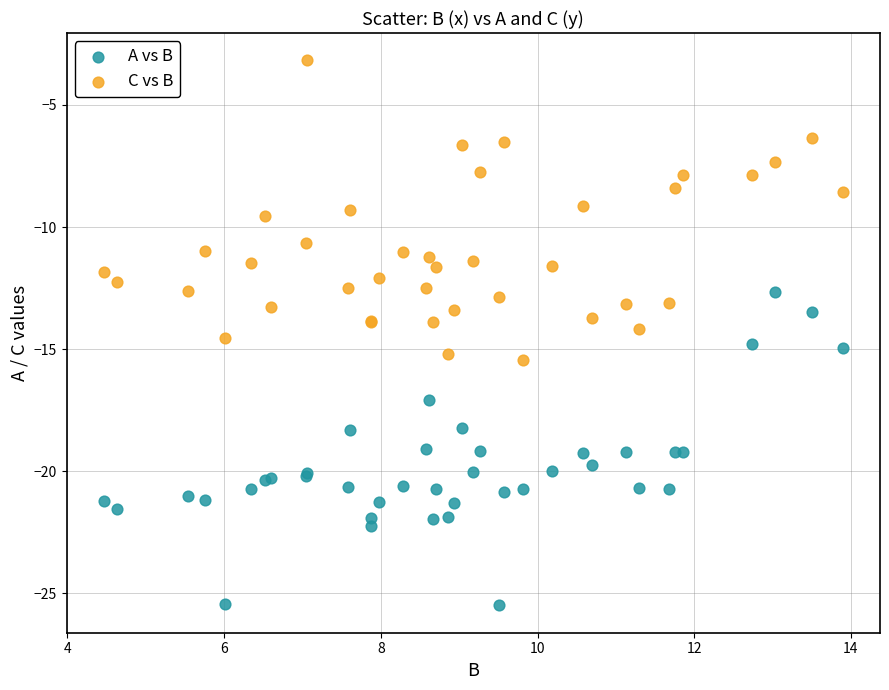

Which series reaches the minimum Y coordinate?

A vs B